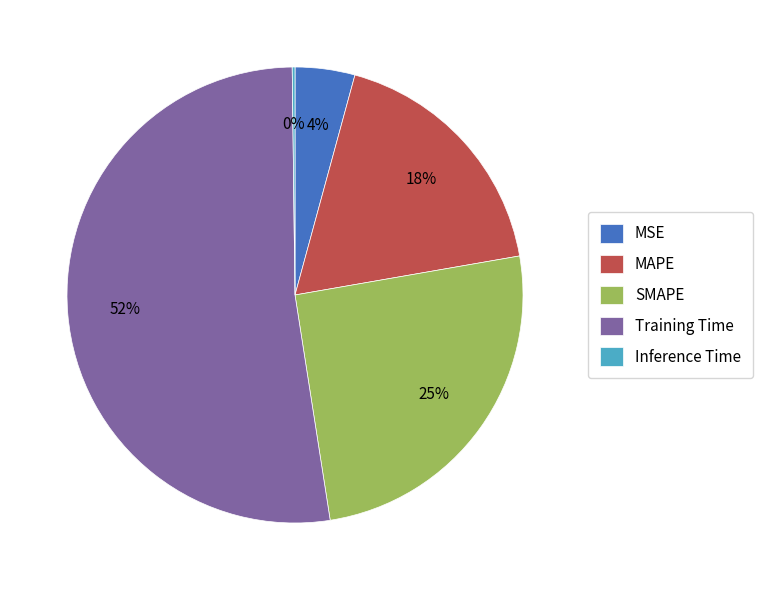

Which has a higher value, MAPE or Training Time?

Training Time